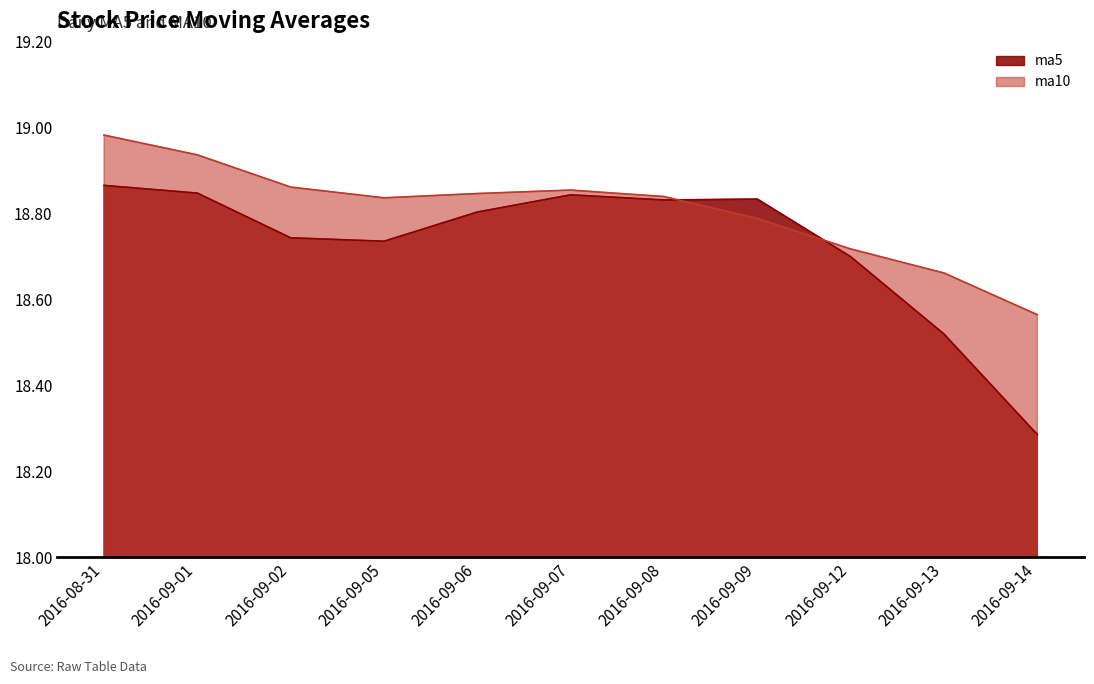

True or false: ma5 has more than 2 interior local peaks.

False